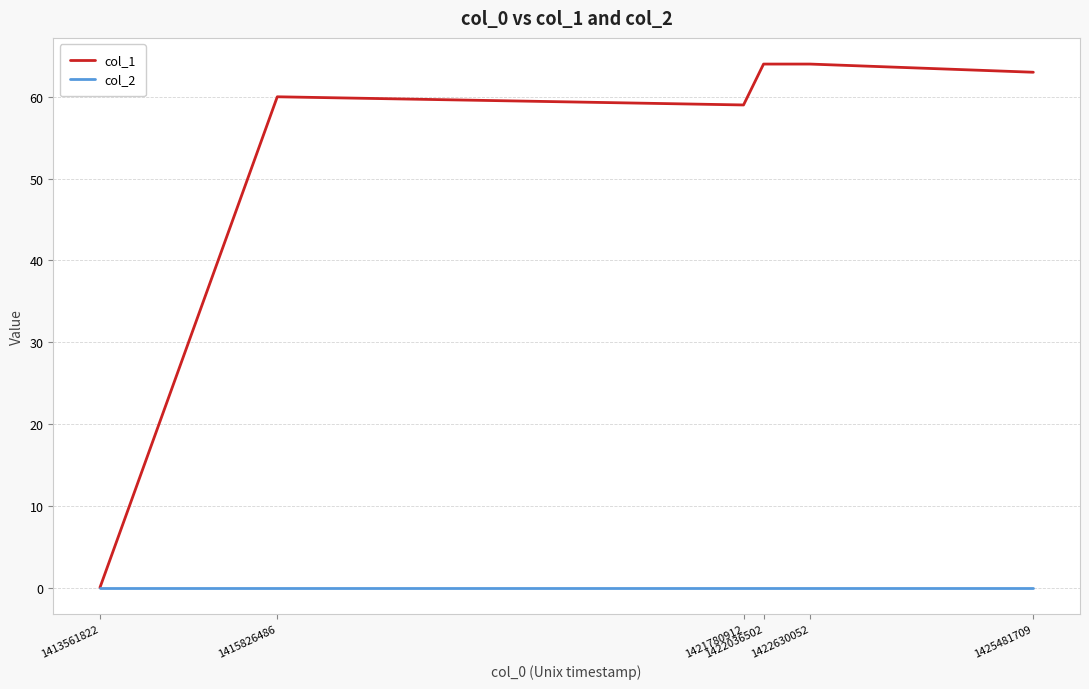

Which series has the largest total across all categories?

col_1